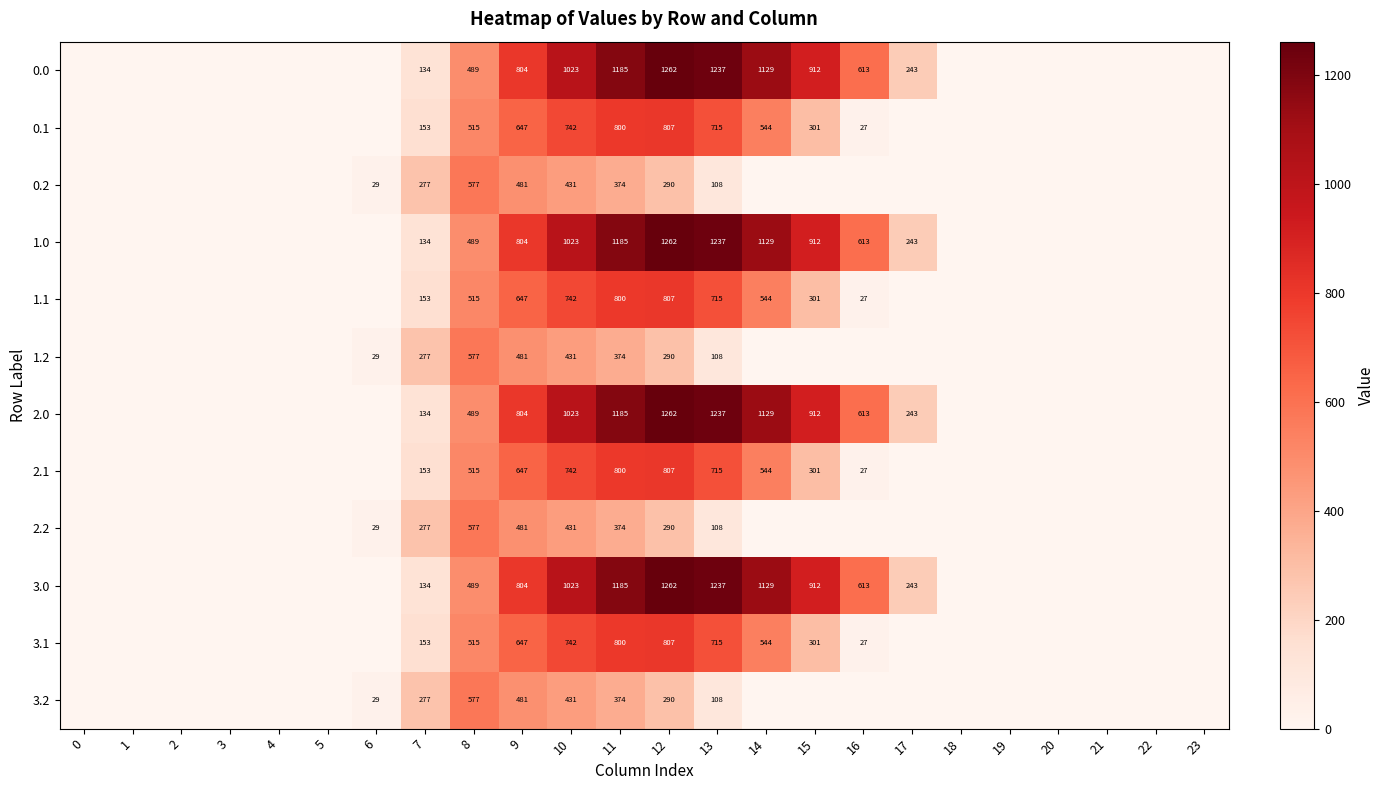

How many data points does each series have?

24